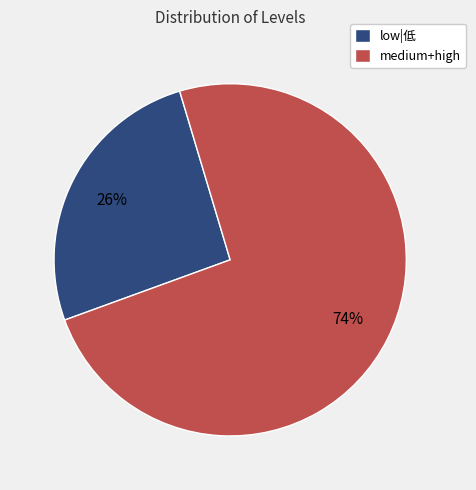

Count the number of slices in the pie.

2